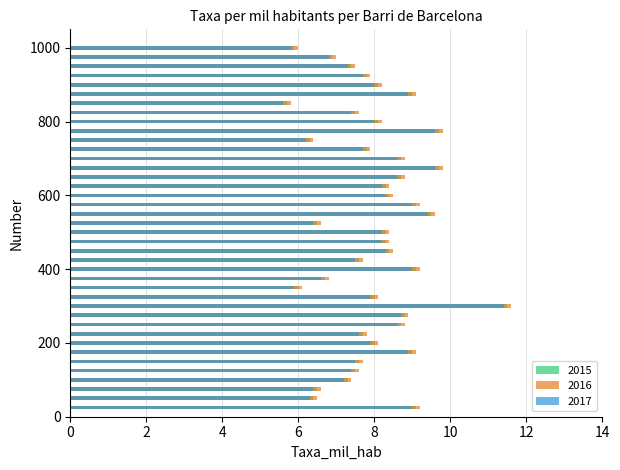

Is it true that 2016 equals 5.9 at 26?

False